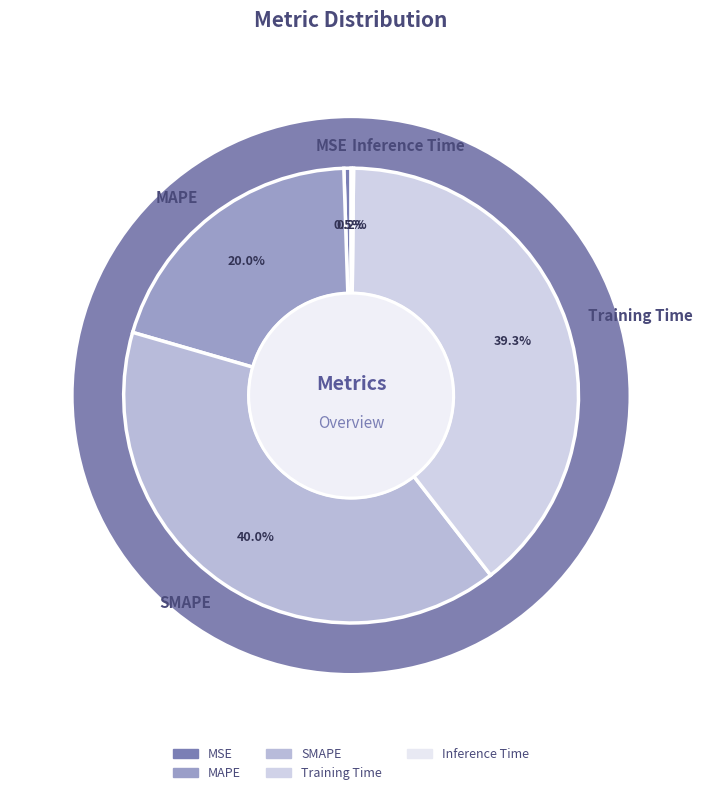

To the nearest percent, what is the difference between the largest and smallest slice percentages?

40%